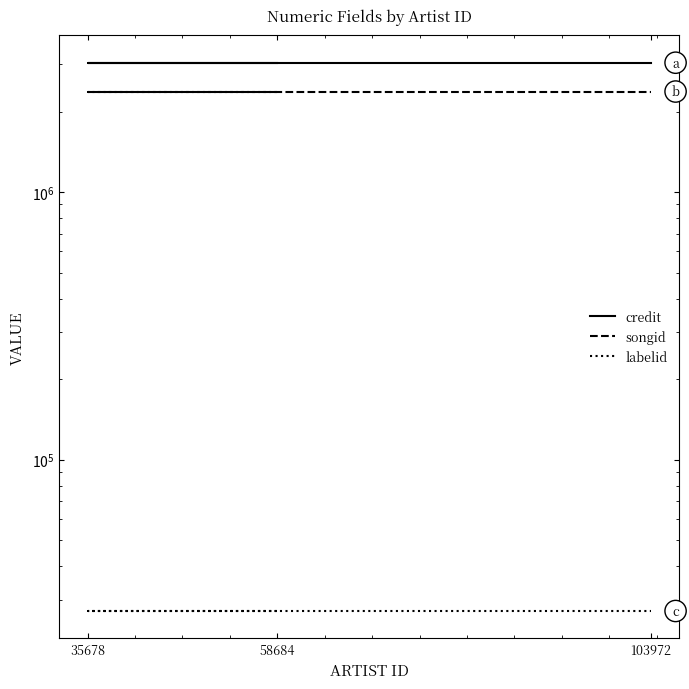

Reading left to right, transcribe all the data shown in this chart.

credit: 58684=3044681	35678=3044681	103972=3044681
songid: 58684=2375813	35678=2375813	103972=2375813
labelid: 58684=27202	35678=27202	103972=27202